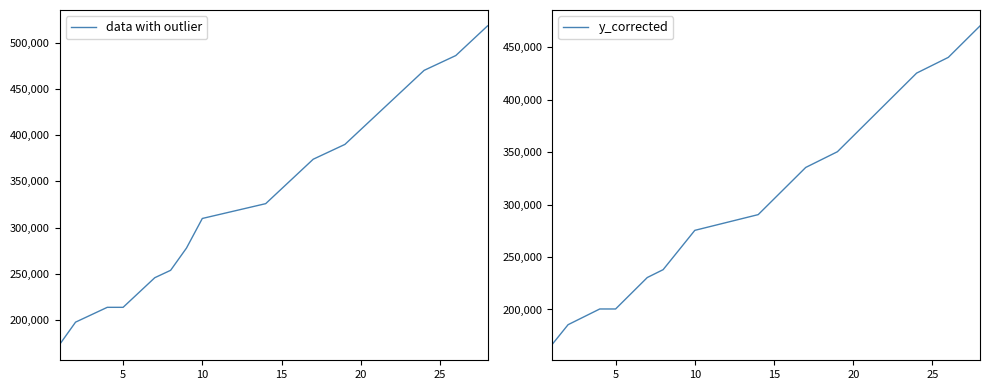

What is the minimum value for y_corrected?

166750